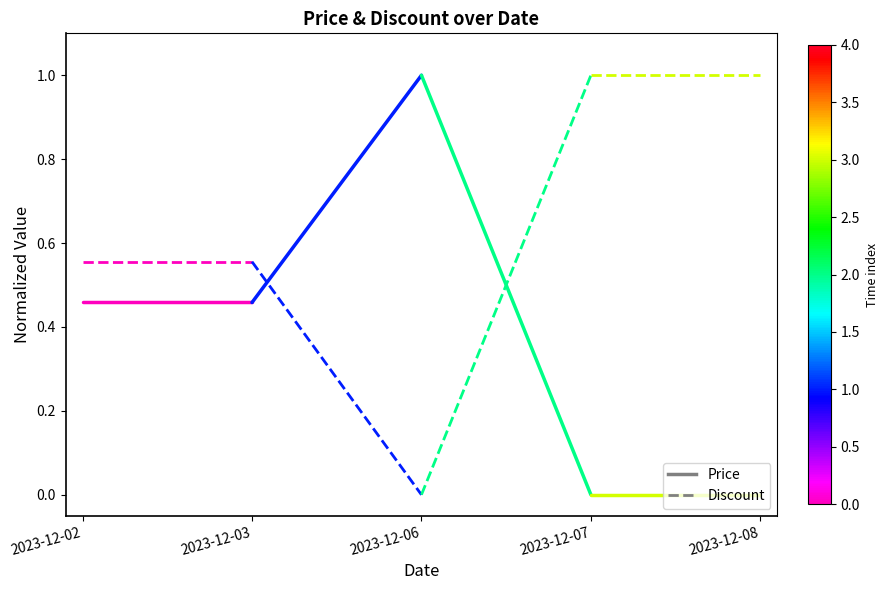

What is the sum of the Discount values at 2023-12-02 and 2023-12-03?

1.1